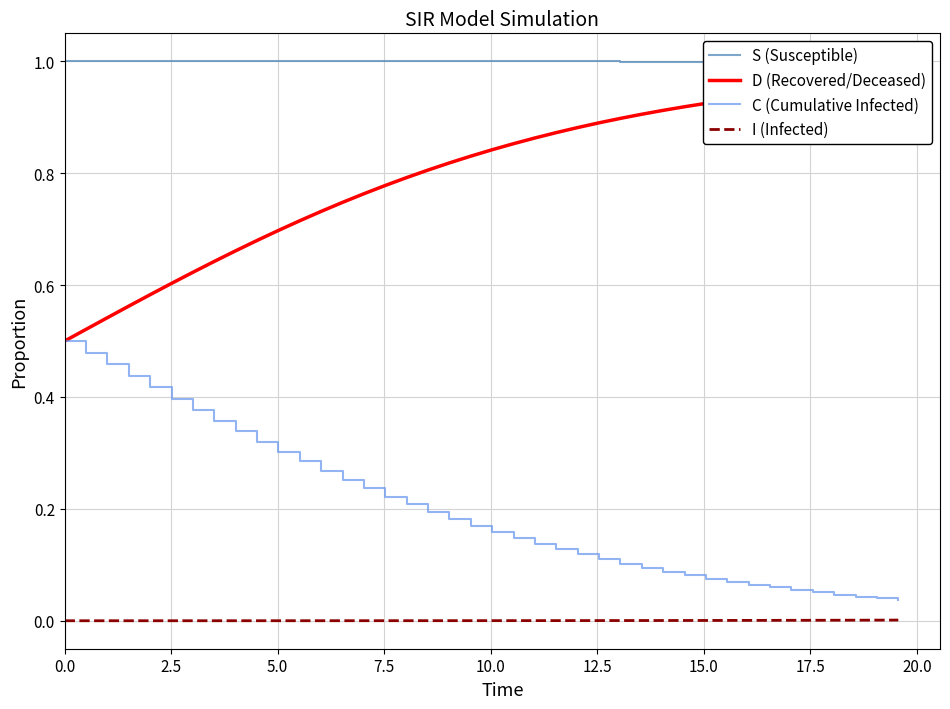

True or false: C (Cumulative Infected) and I (Infected) cross at least once.

False